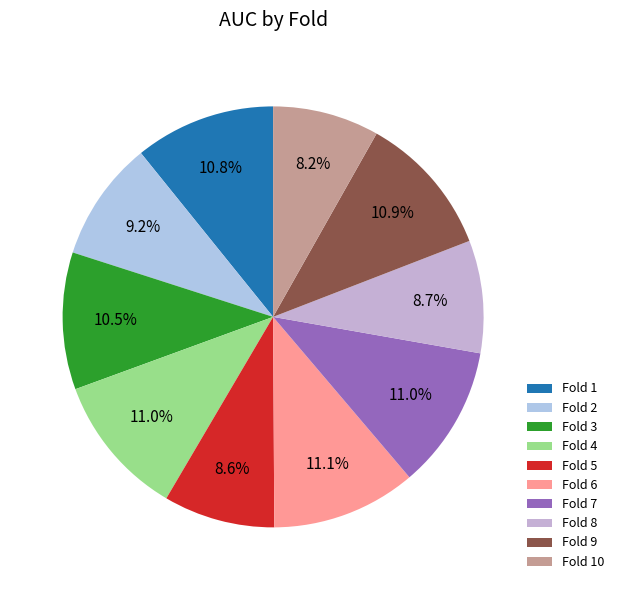

Does any single category account for the majority?

No